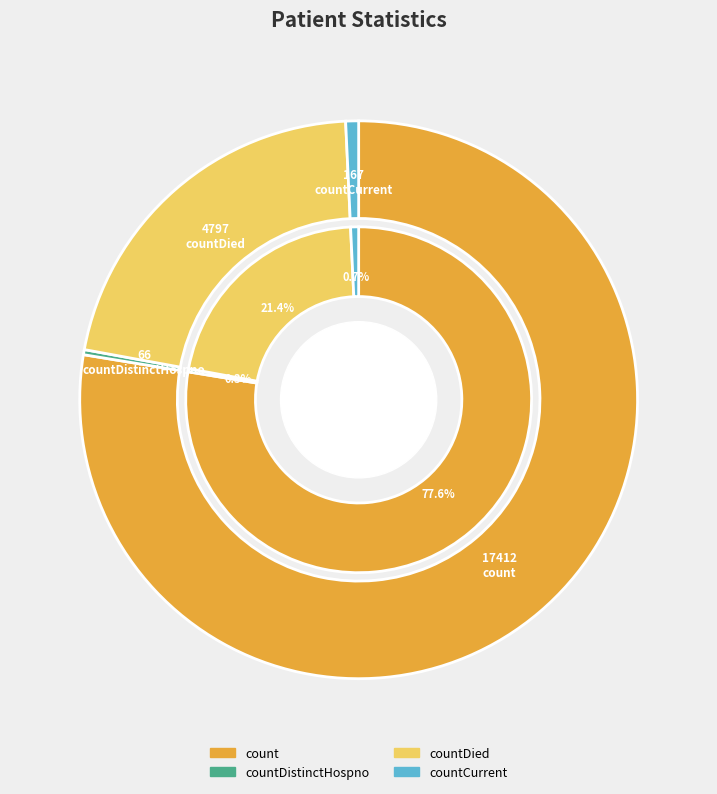

What percentage is NOT represented by countDied?

78.6%